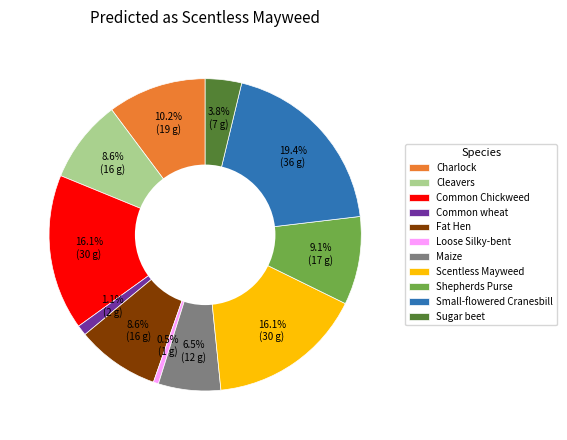

Does Charlock represent more than half of the total?

No